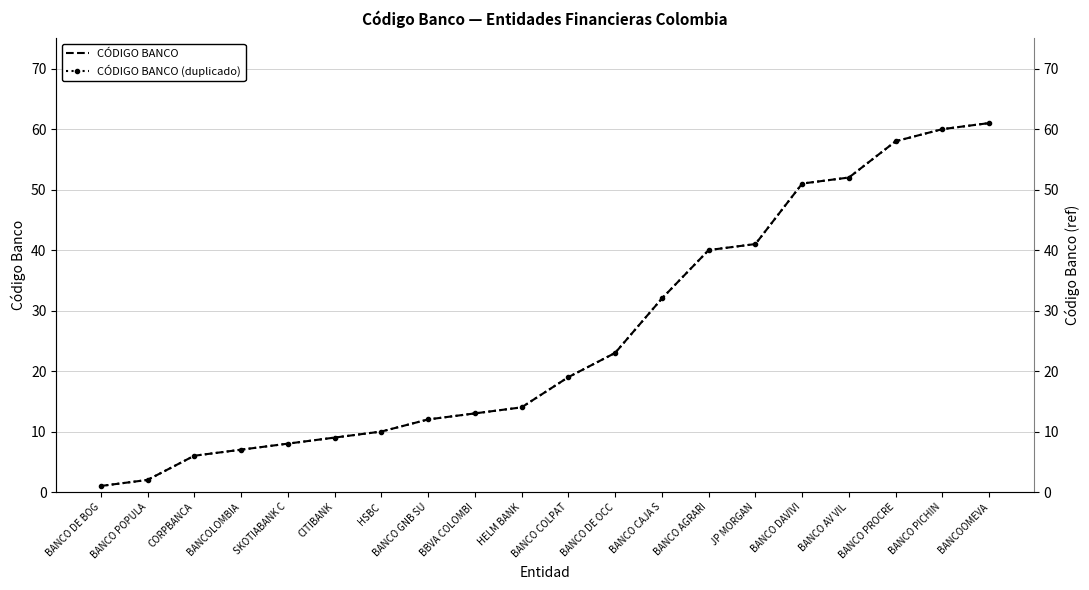

What is the label of the 16th point from the left?

BANCO DAVIVI